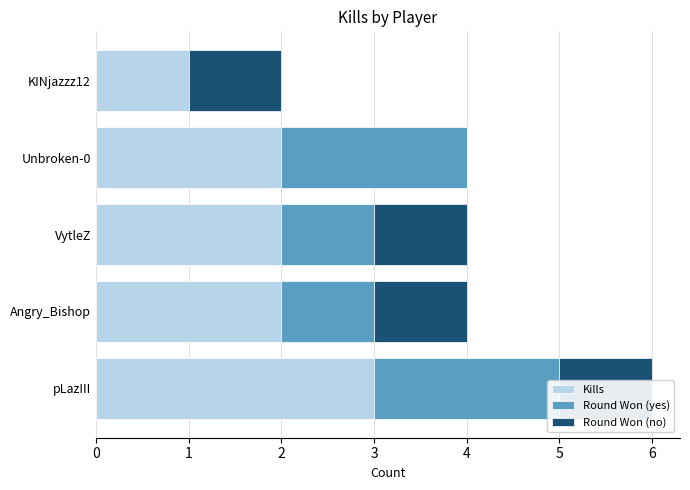

What is the difference between the Round Won (yes) values at Angry_Bishop and pLazIII?

1